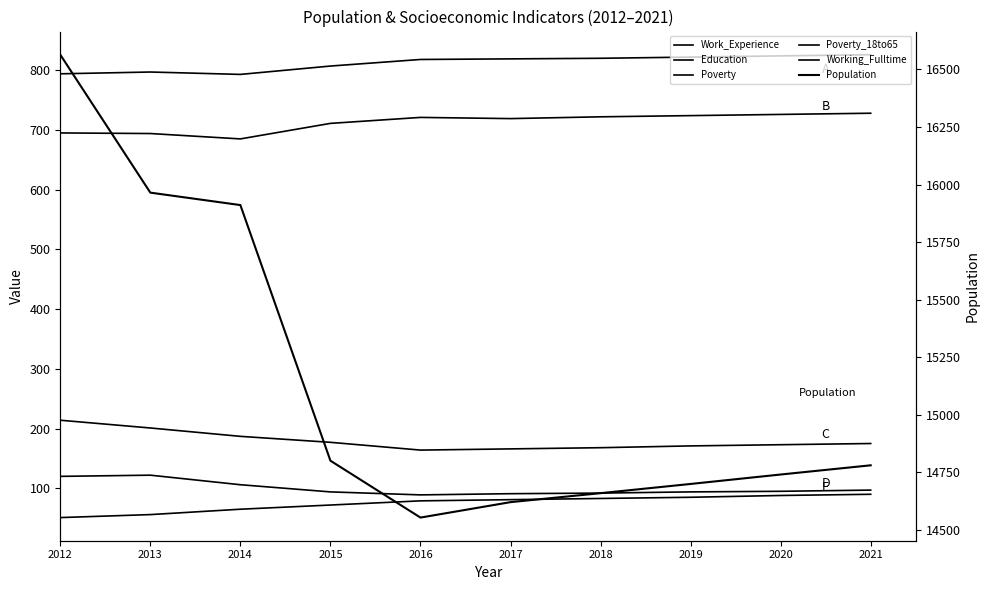

How many interior local peaks does the Poverty_18to65 series have?

1